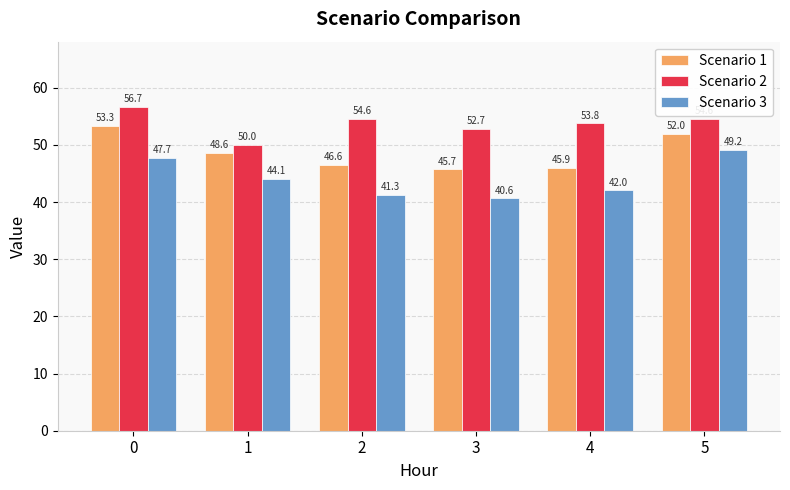

What is the value of the Scenario 2 bar at the 3rd from the left?

54.6